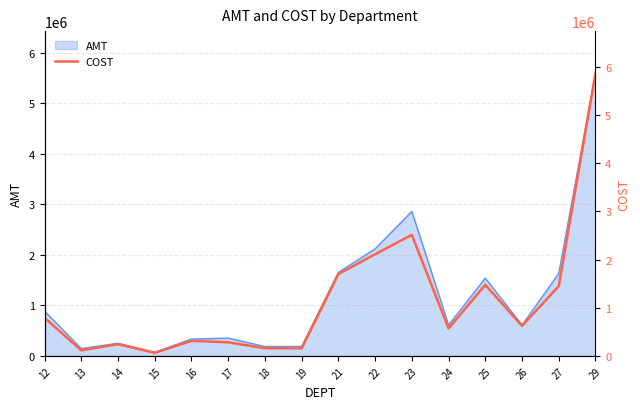

How many interior local valleys (lower than both neighbors) does the data have?

5